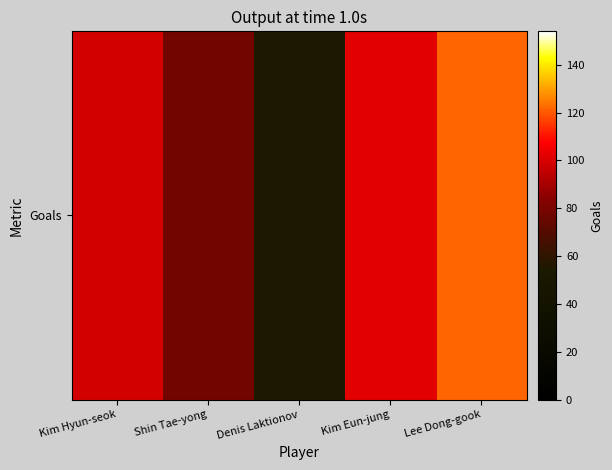

The chart shows a value of 28 at Denis Laktionov. True or false?

False